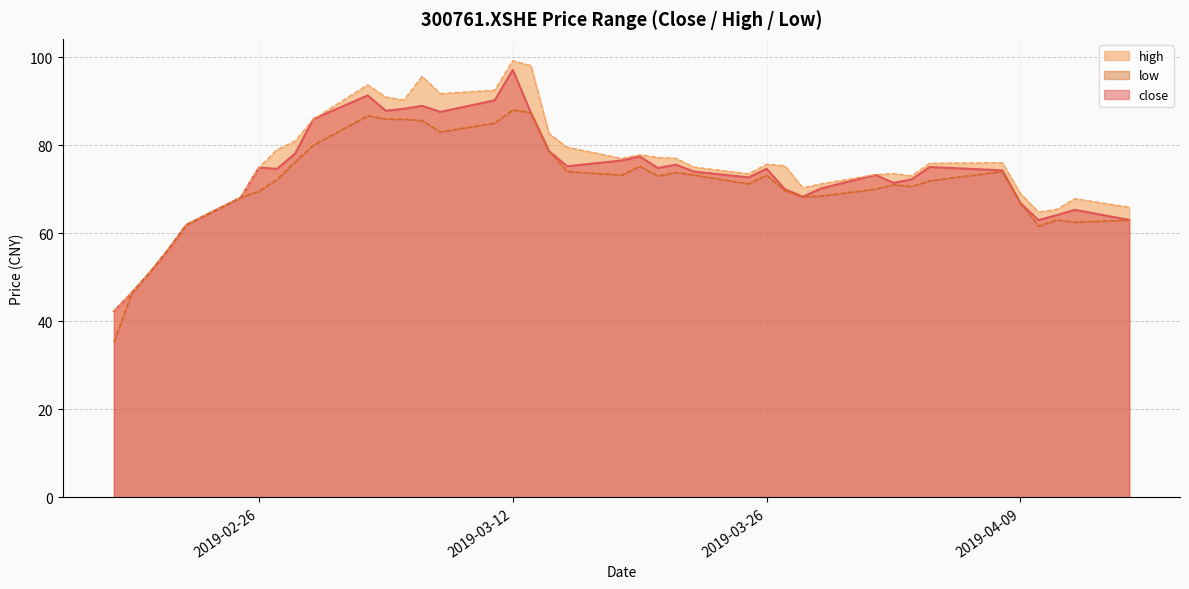

The value of close_line at 13 is 30.9. True or false?

False